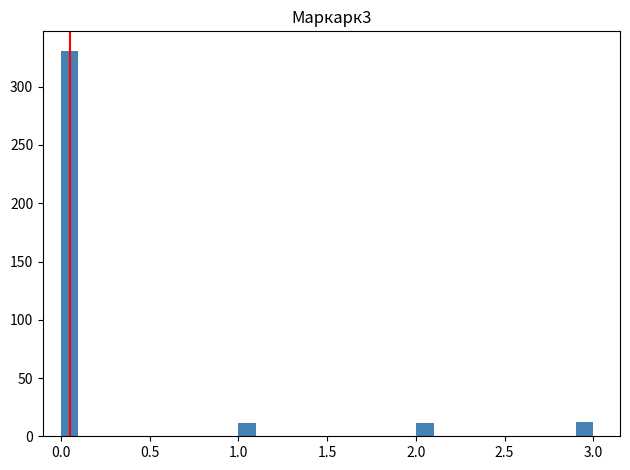

Around what value on the x-axis is the tallest bar? Give the approximate position of its centre, as read against the axis.

0.05